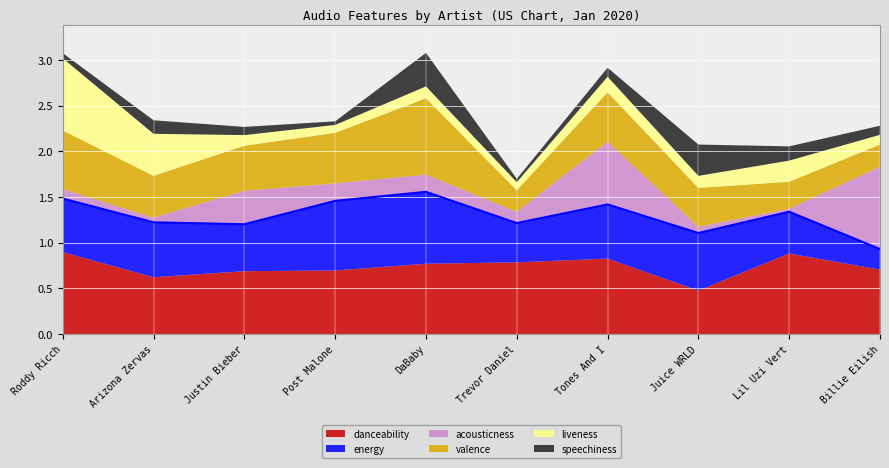

What are all the series names shown in the legend?

danceability, energy, acousticness, valence, liveness, speechiness